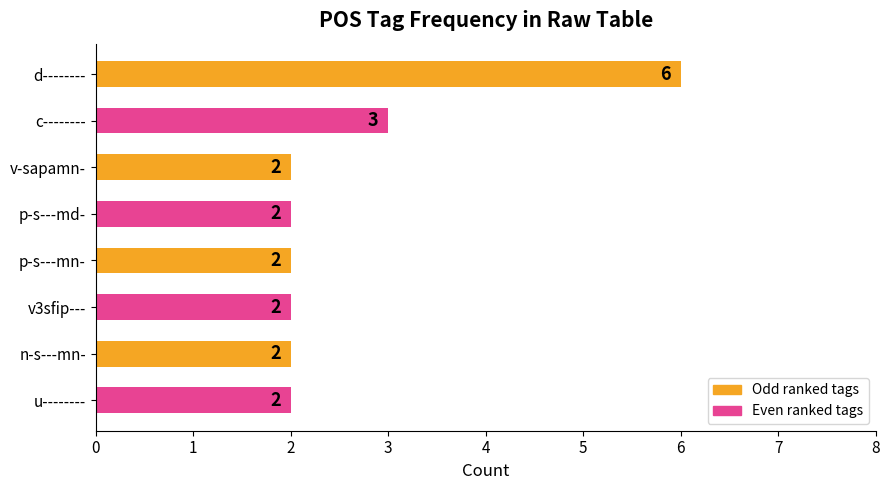

Count the values in the range 2 to 3.

7